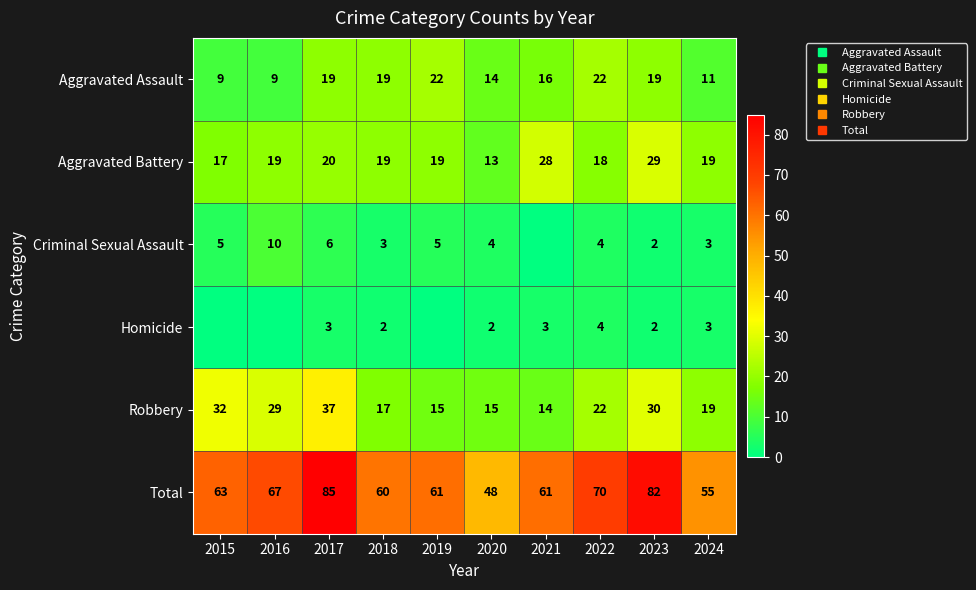

Which series has the largest range (max minus min)?

Total